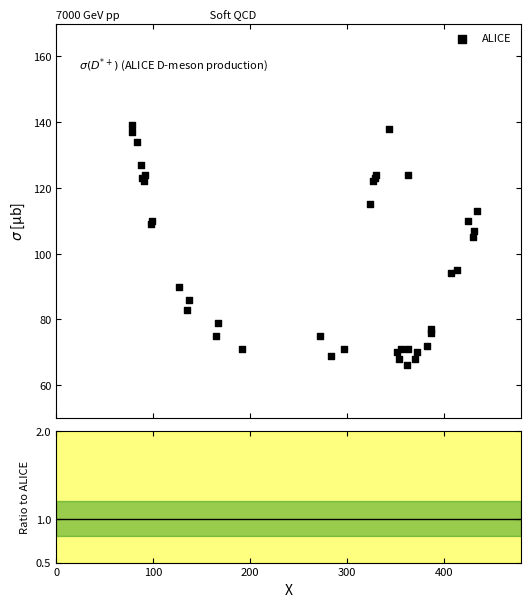

What Y value in the scatter plot is closest to 102?

105